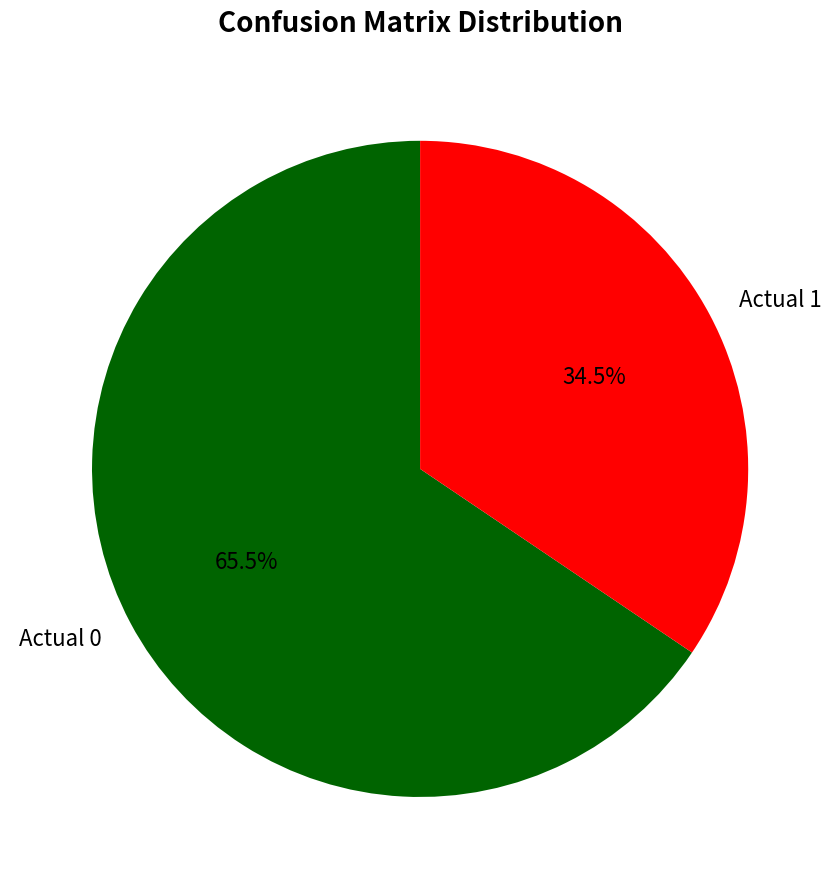

Combined, what portion of the pie is Actual 1 and Actual 0?

100.0%